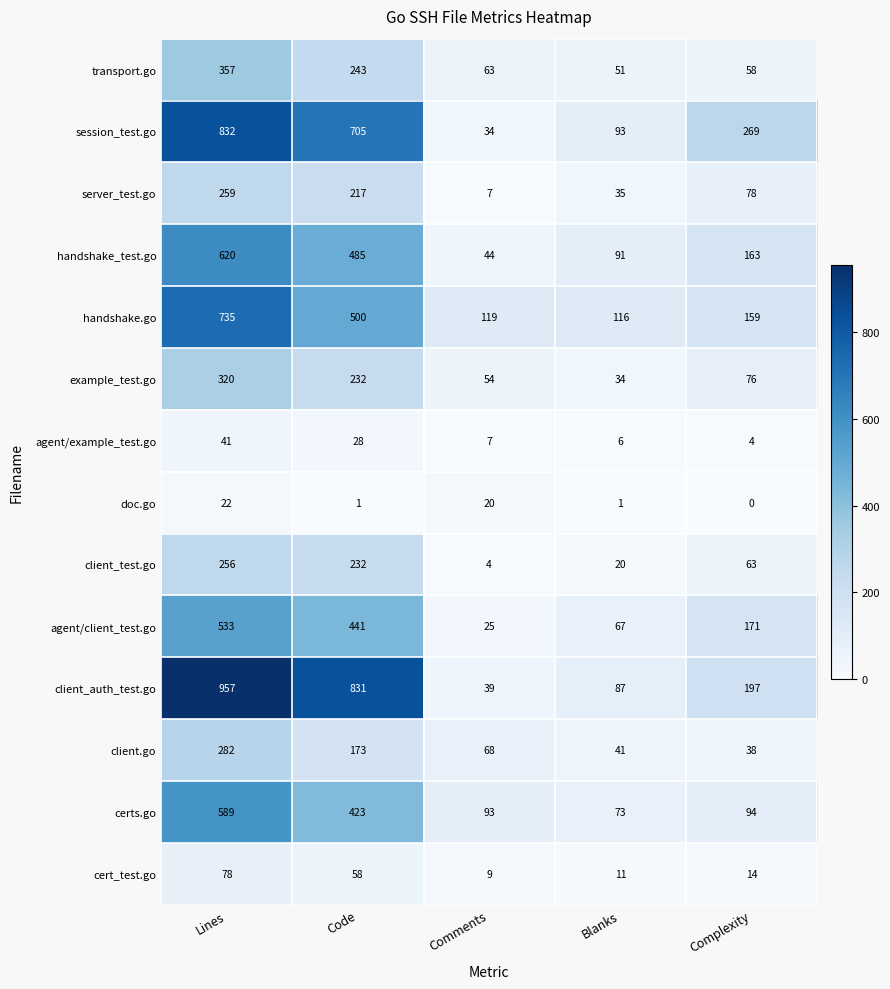

List the labels in order of handshake_test.go value, smallest first.

Comments, Blanks, Complexity, Code, Lines